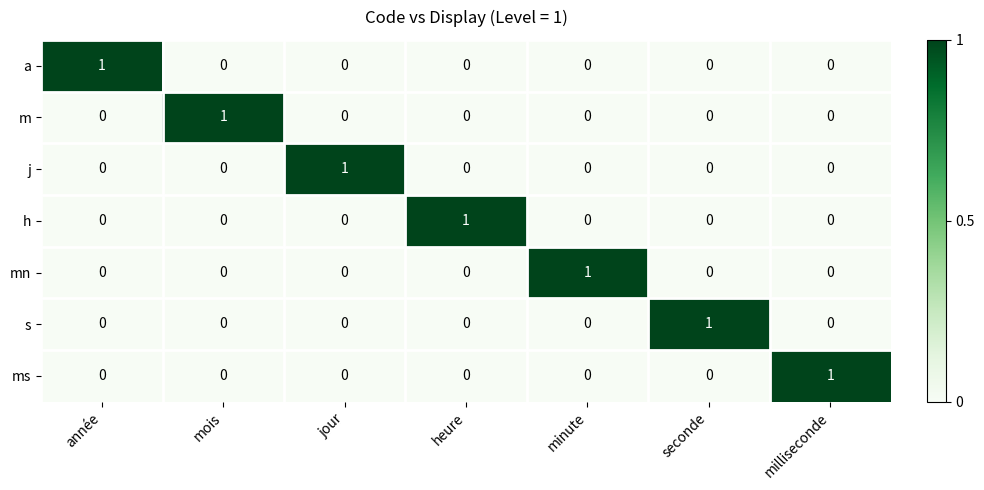

True or false: m has a value of -1 at jour.

False